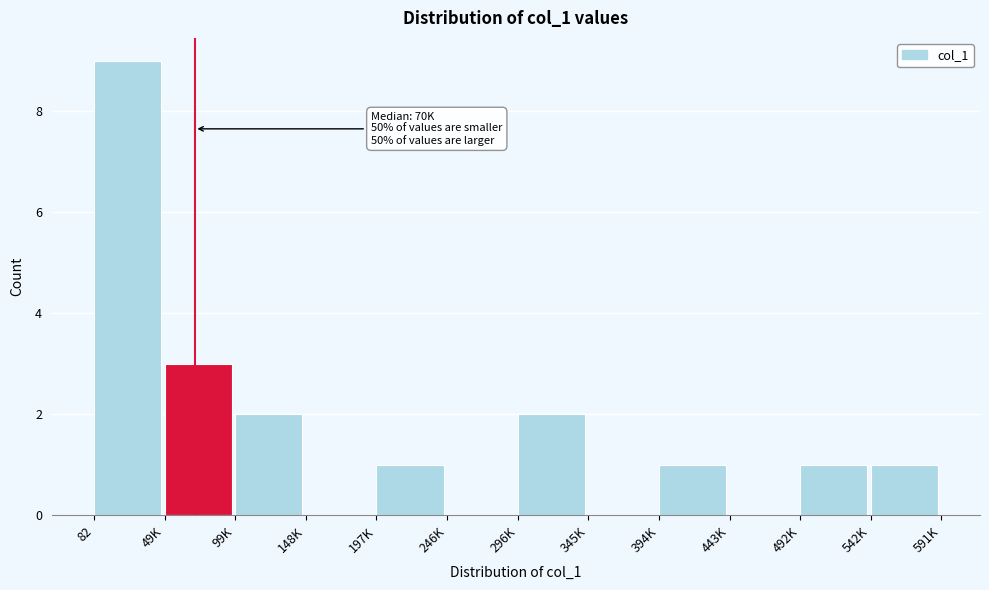

Reading left to right, extract all data points from this chart.

82=9	49K=3	99K=2	148K=0	197K=1	246K=0	296K=2	345K=0	394K=1	443K=0	492K=1	542K=1